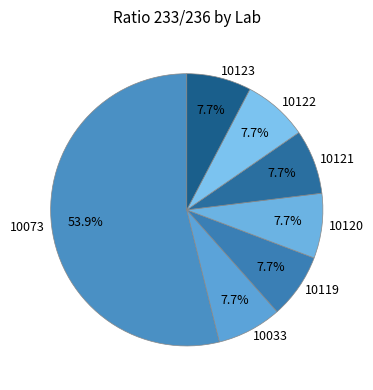

The 10033 slice represents 1% of the pie. True or false?

False